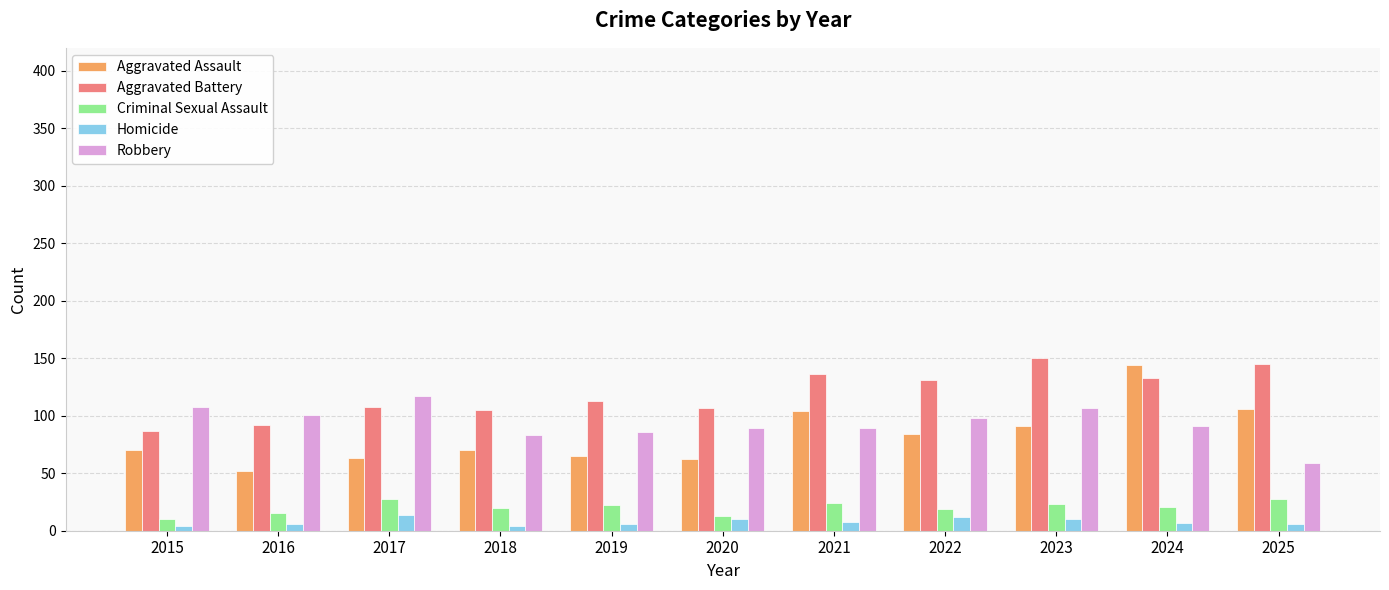

Which series has the largest total across all categories?

Aggravated Battery